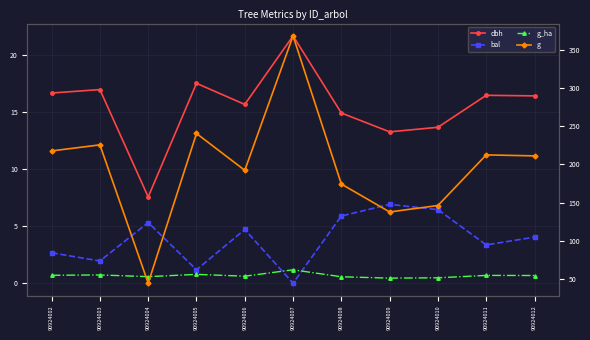

Which series has the widest spread of values?

g